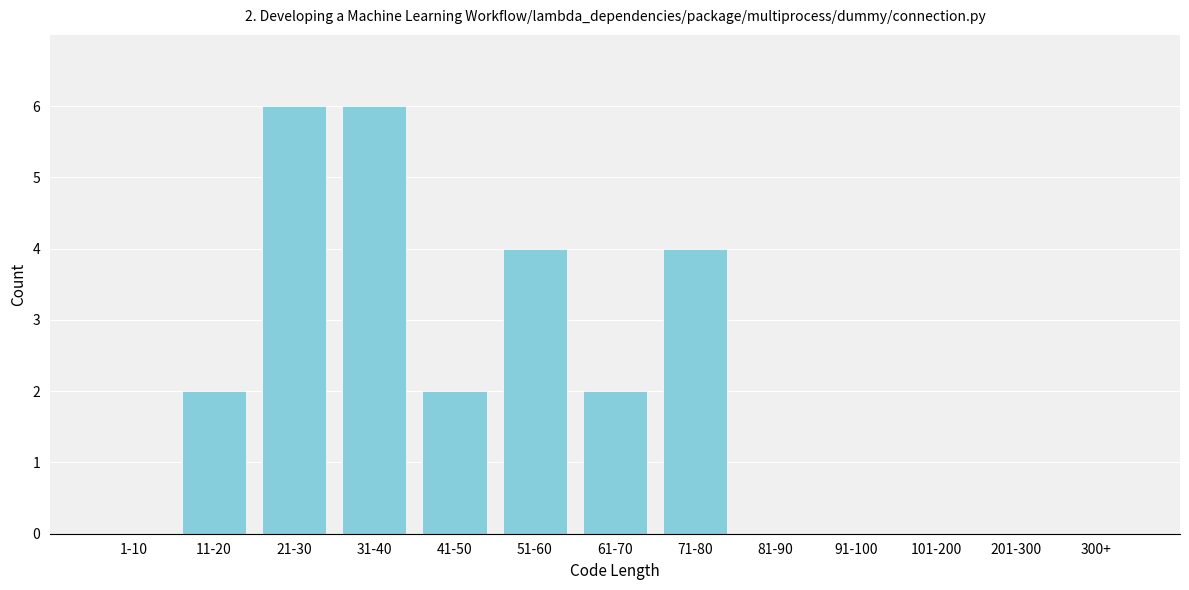

Reading left to right, list all the values displayed in this chart.

1-10=0	11-20=2	21-30=6	31-40=6	41-50=2	51-60=4	61-70=2	71-80=4	81-90=0	91-100=0	101-200=0	201-300=0	300+=0